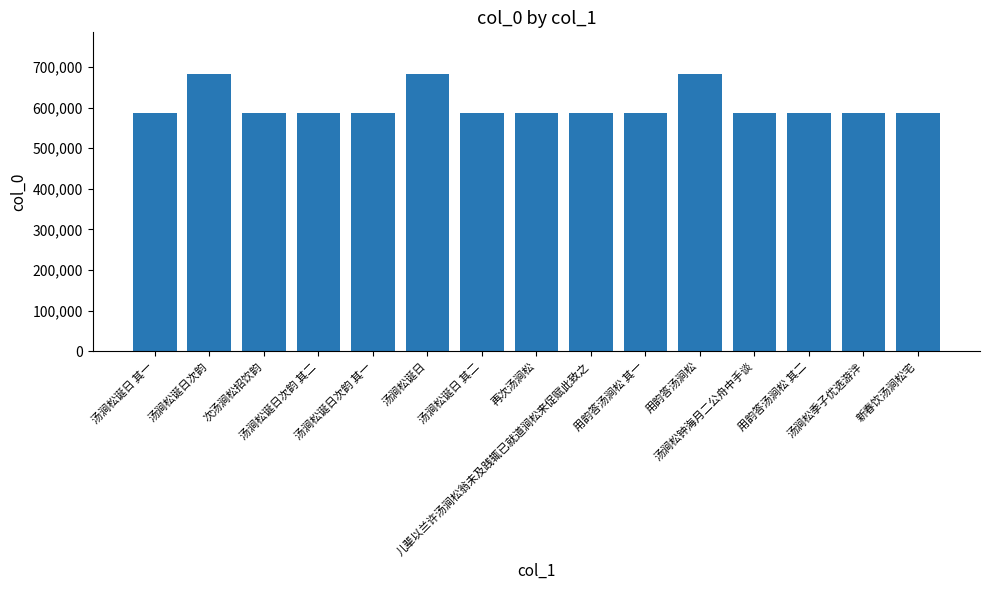

What is the label of the 3rd bar from the left?

次汤涧松招饮韵